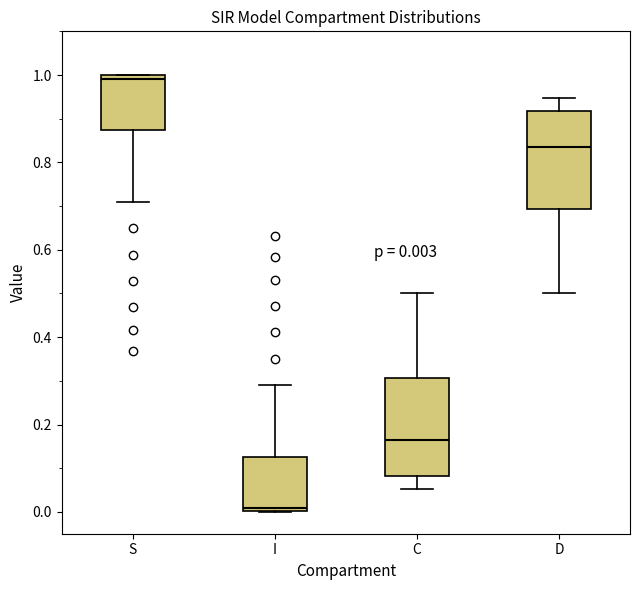

Which box's median line is the highest?

S